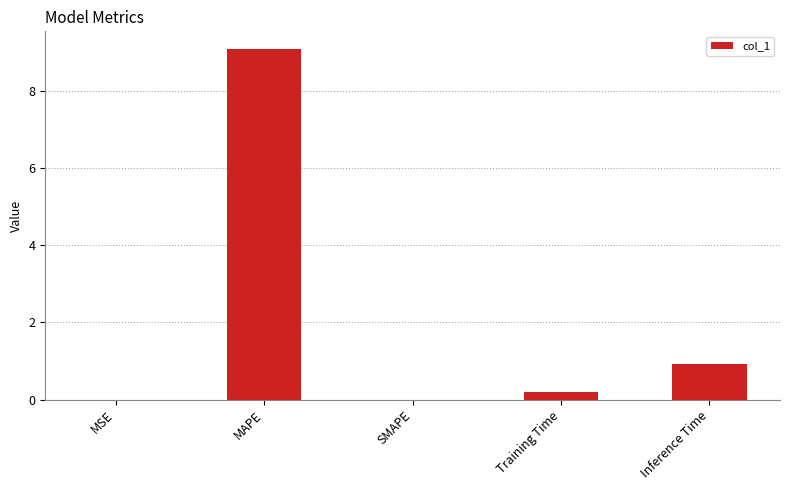

The chart shows a value of 0.4 at Inference Time. True or false?

False